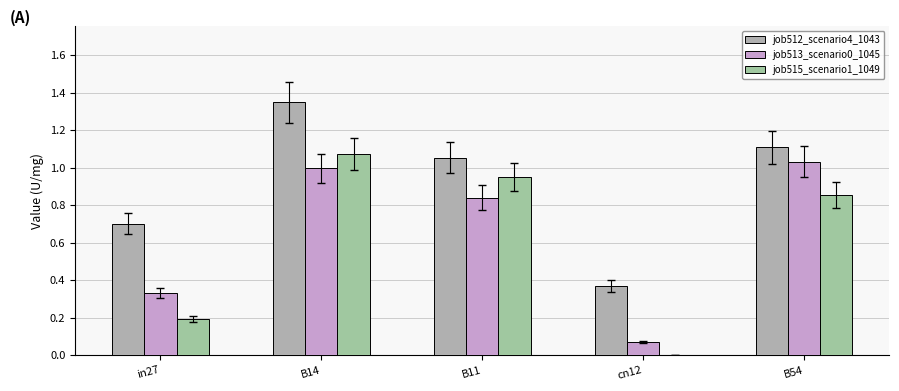

What position from the right is B54?

1